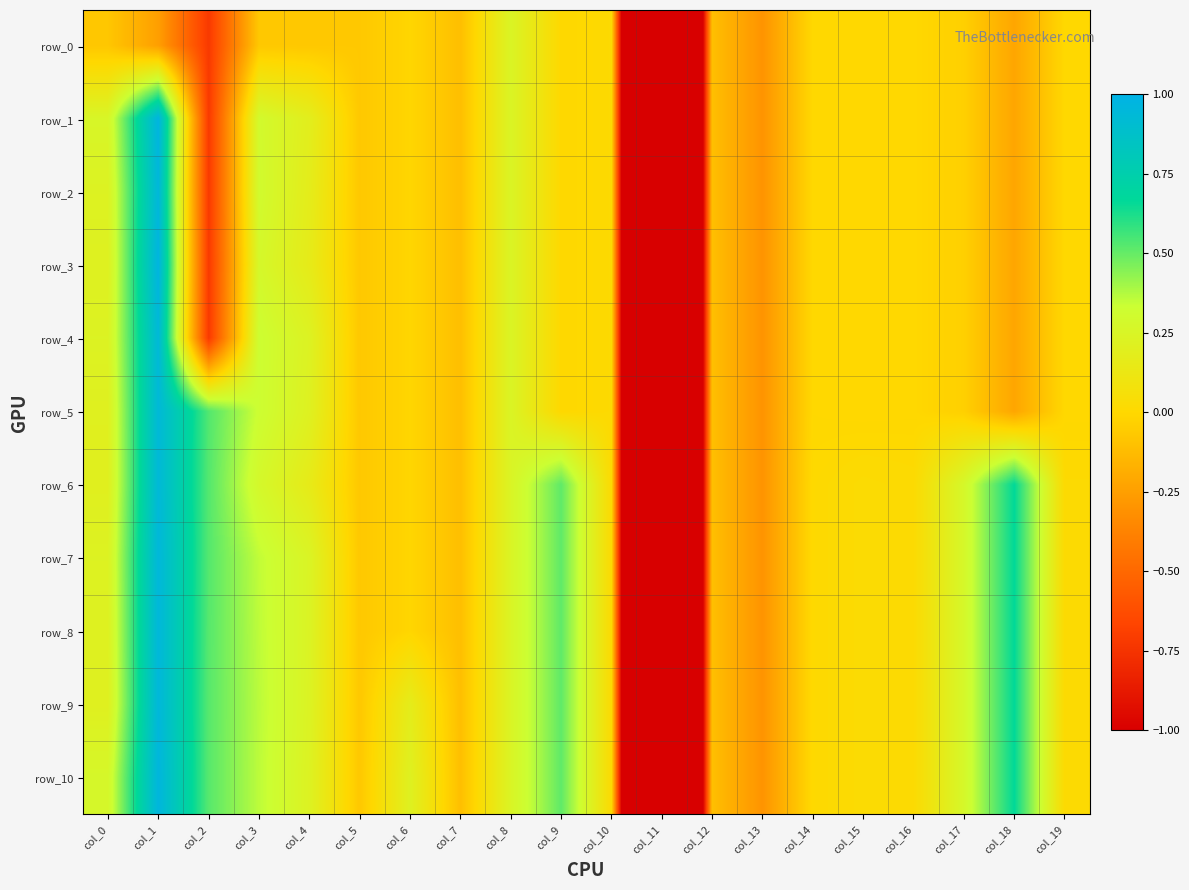

What is the sum of the row_4 values at col_13 and col_6?

-0.3